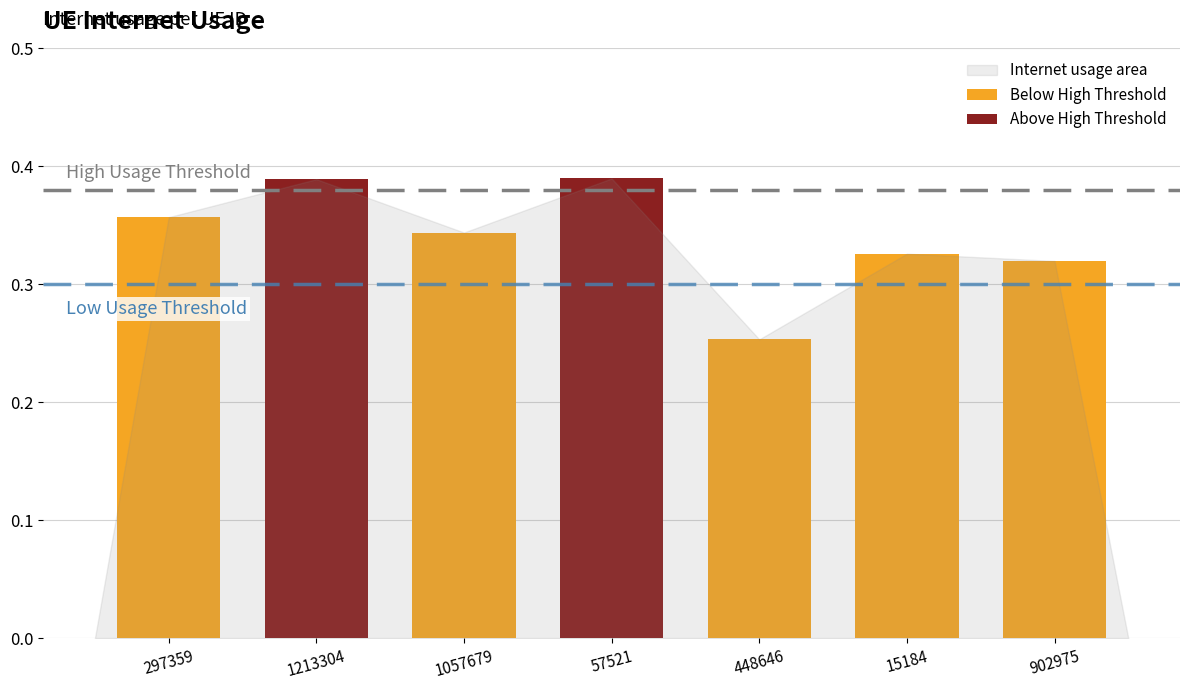

Which label corresponds to the smallest value in the chart?

448646